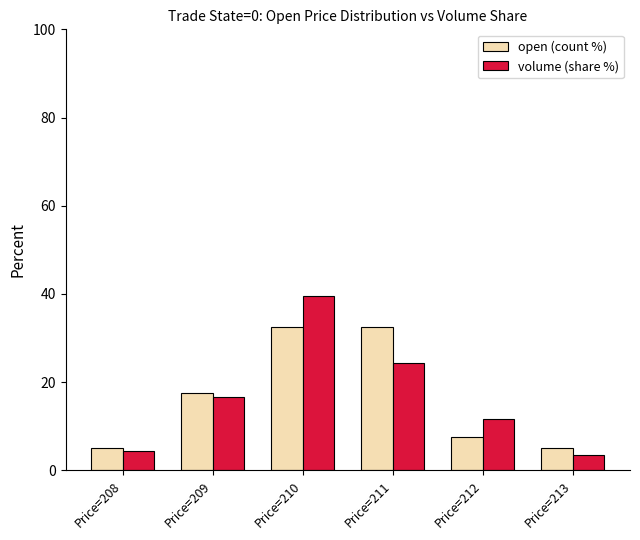

What is the lowest value of the open (count %) series?

5.0